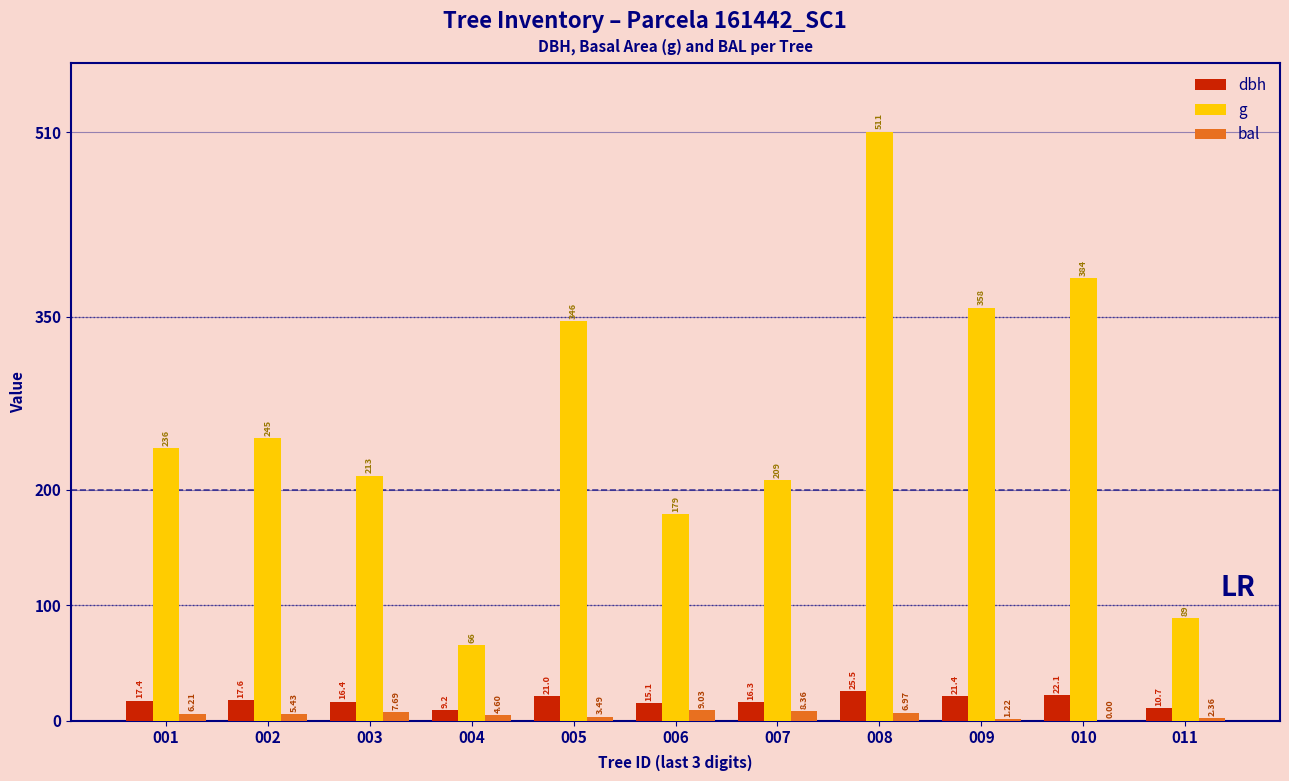

What is the spread (max minus min) of values at 008?

503.7